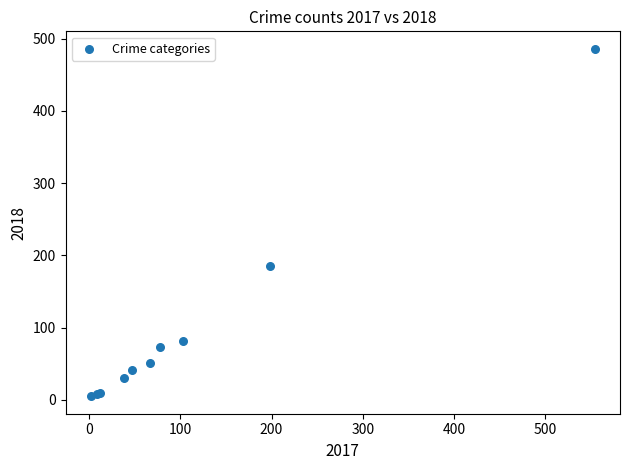

What Y value in the scatter plot is closest to 245?

186